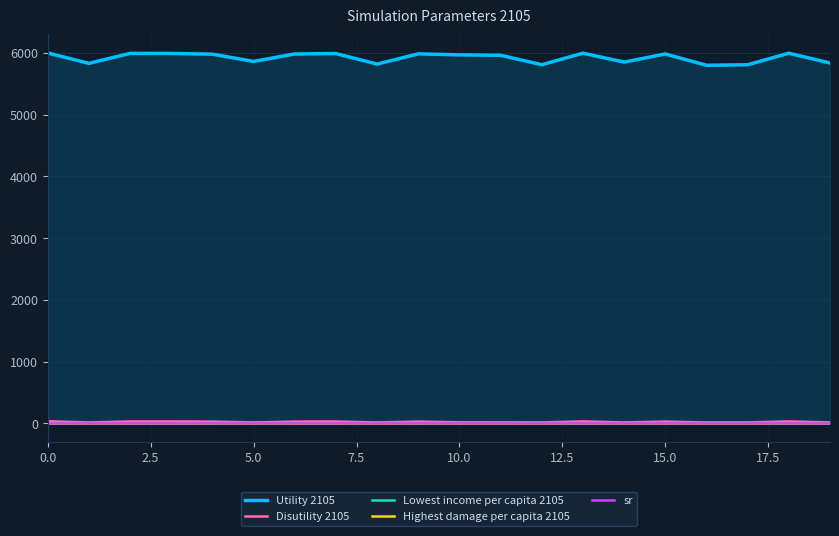

The value of sr at 15 is 0.1. True or false?

False